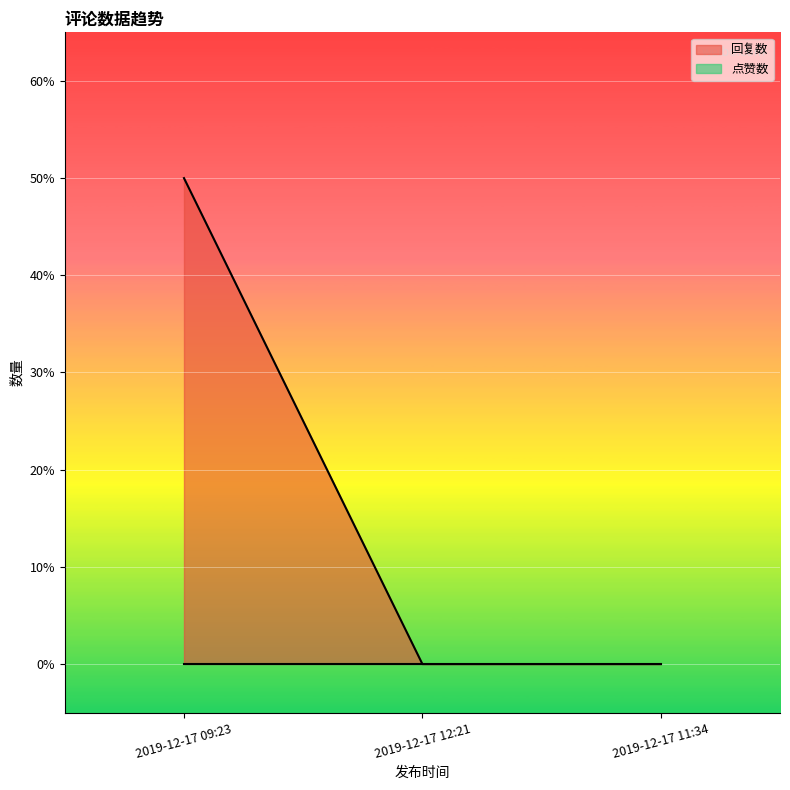

What position from the right is 2019-12-17 09:23?

3